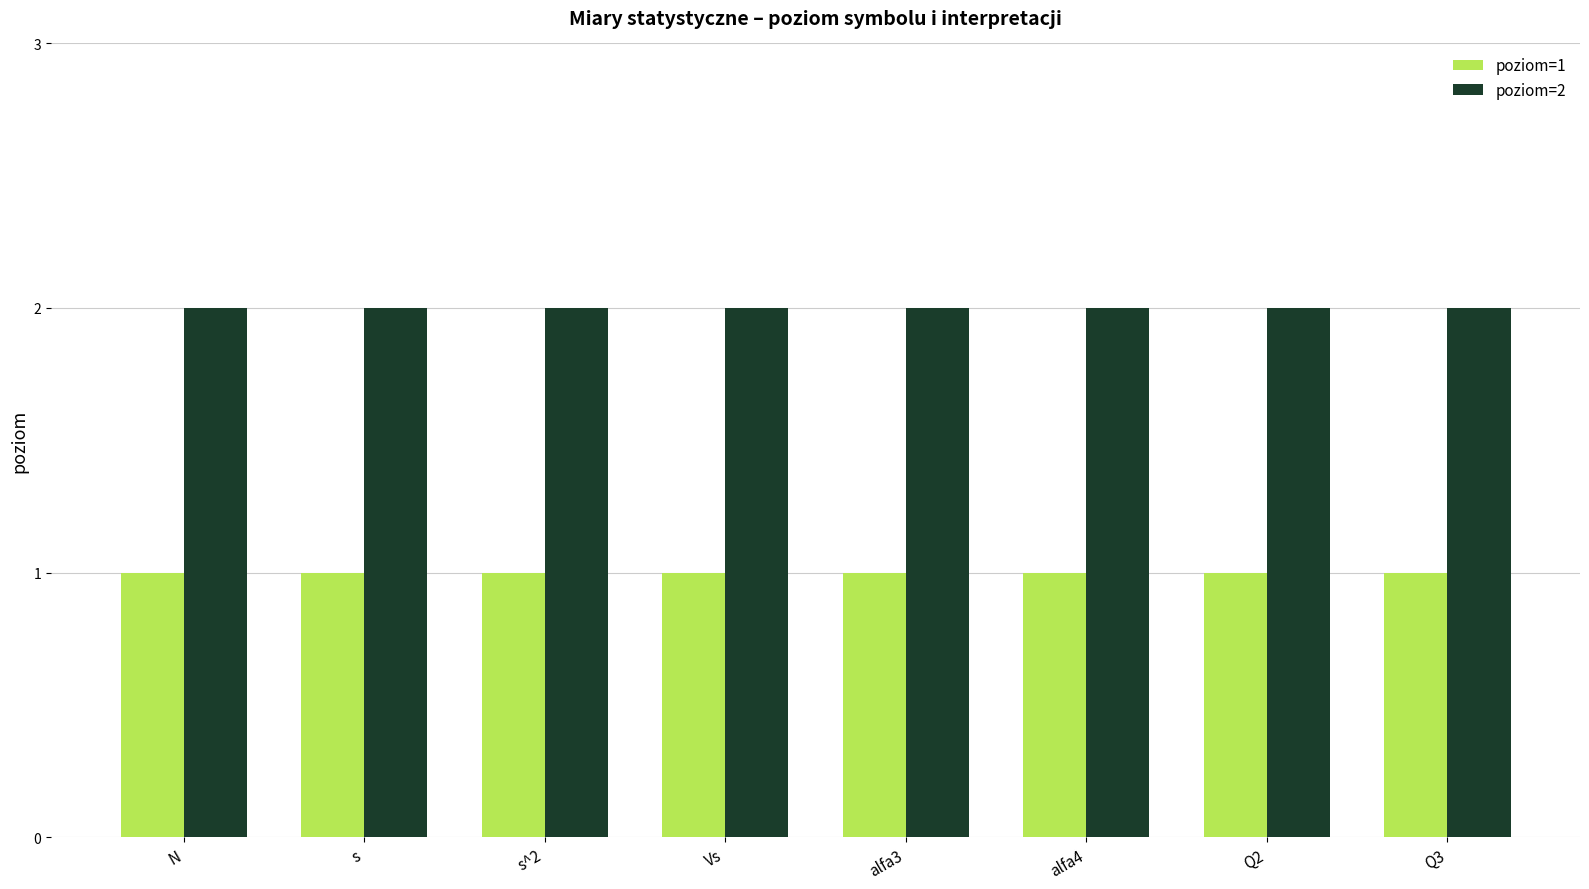

What is the total value across all series at N?

3